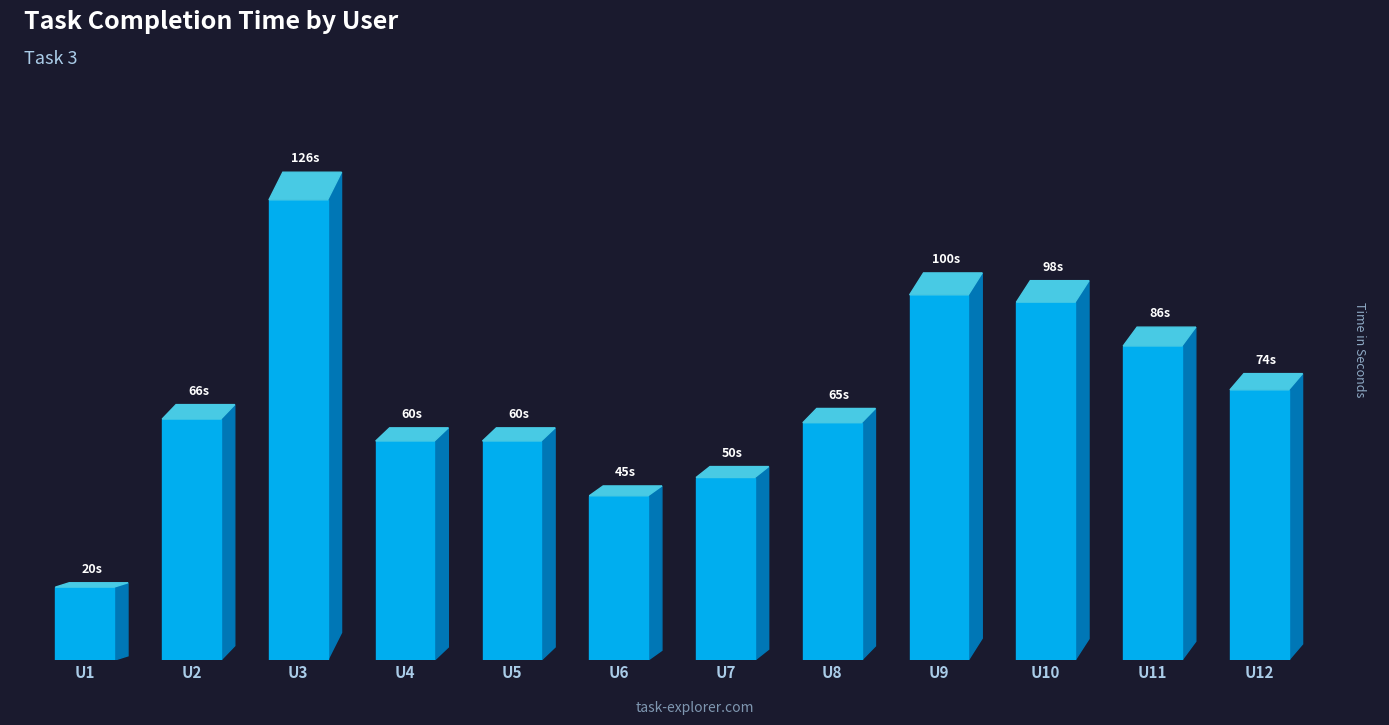

How many data points are less than 66?

6